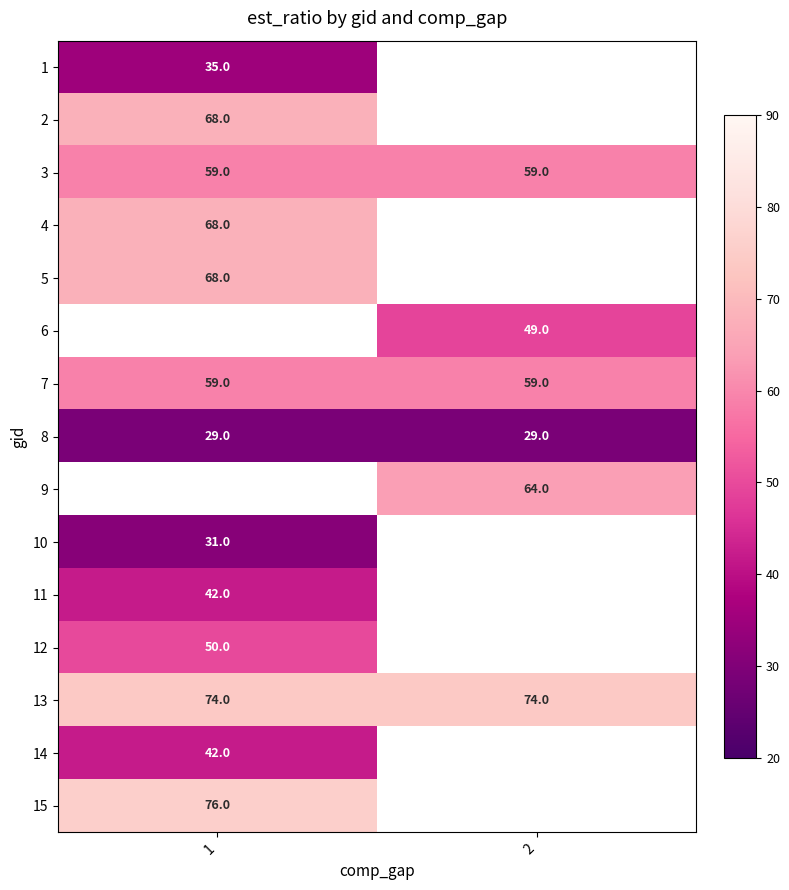

True or false: 12 has a value of 34.5 at 1.

False